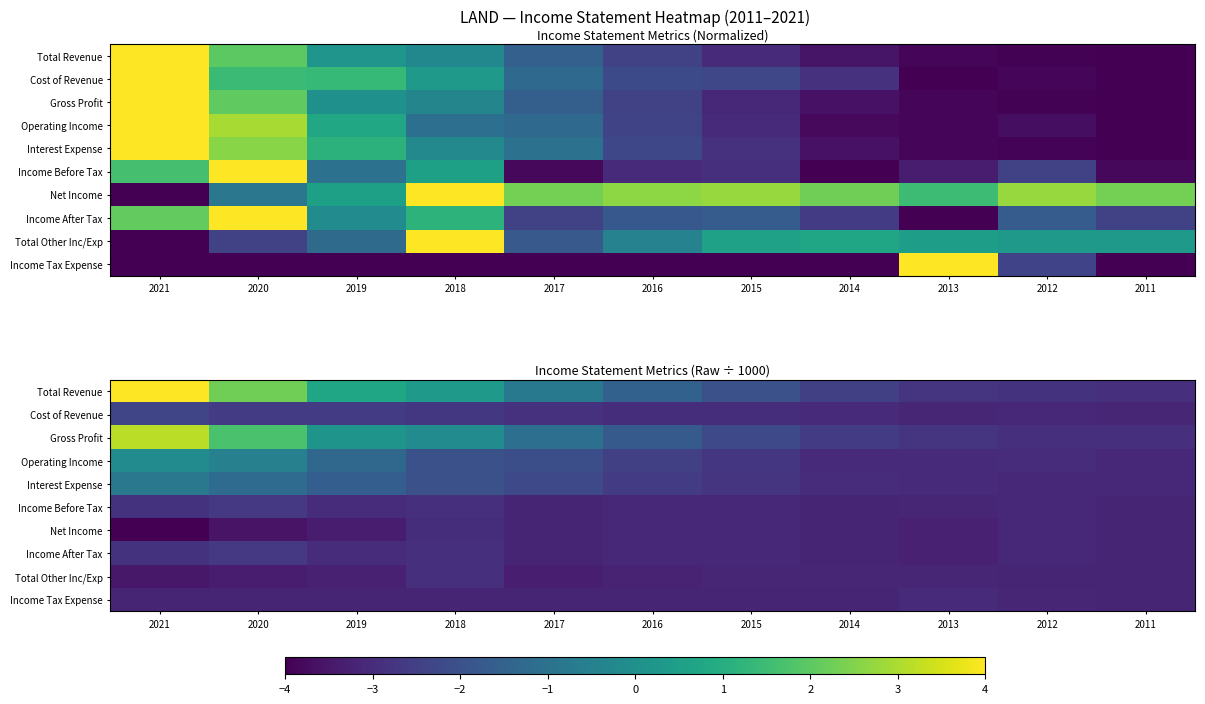

Which label corresponds to the smallest value in the chart?

2021